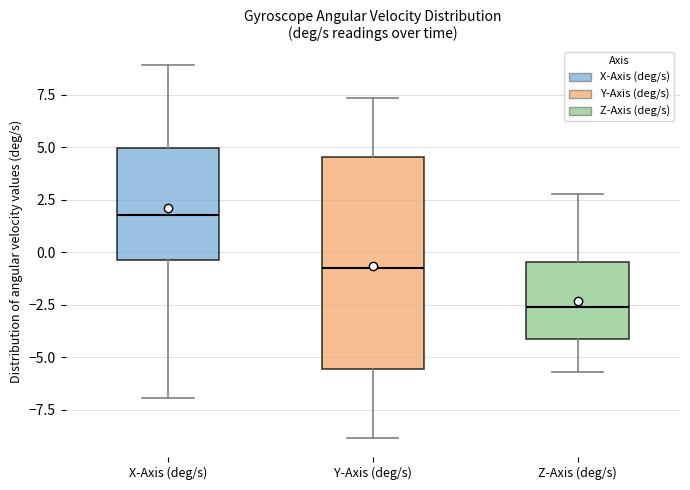

Which box's median line is the highest?

X-Axis (deg/s)